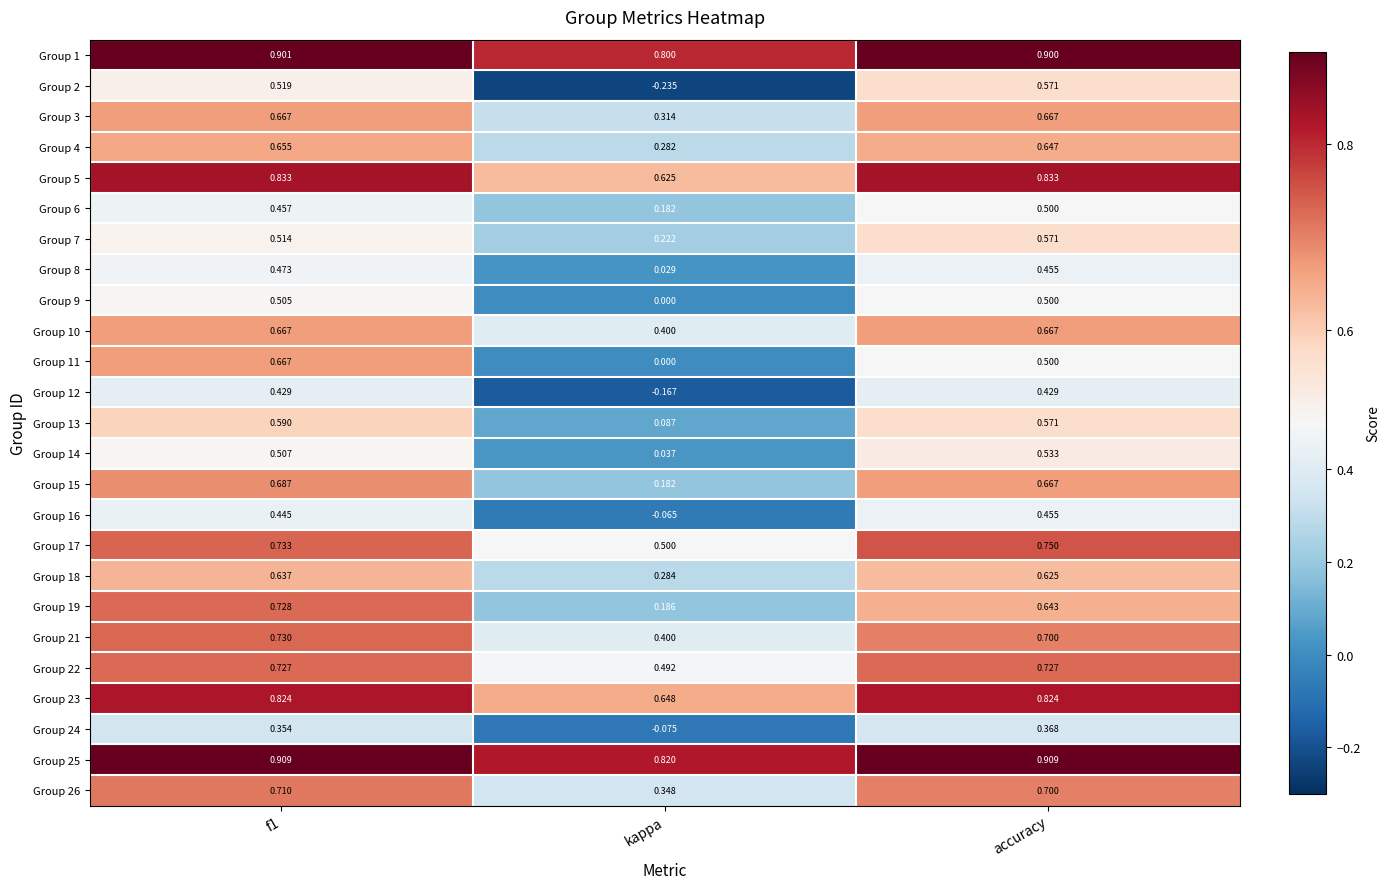

Which category has the lowest value across all series?

kappa